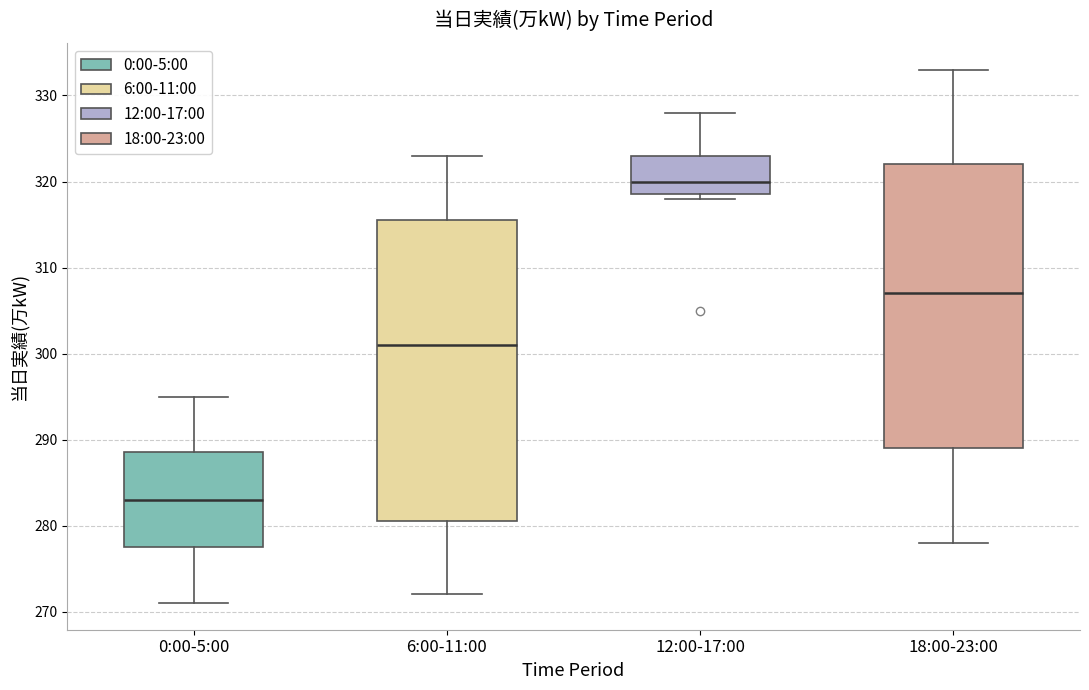

Where does the lower whisker of the box for 18:00-23:00 end on the y-axis? The values are not printed on the chart, so give them approximately, as read against the axis.

278